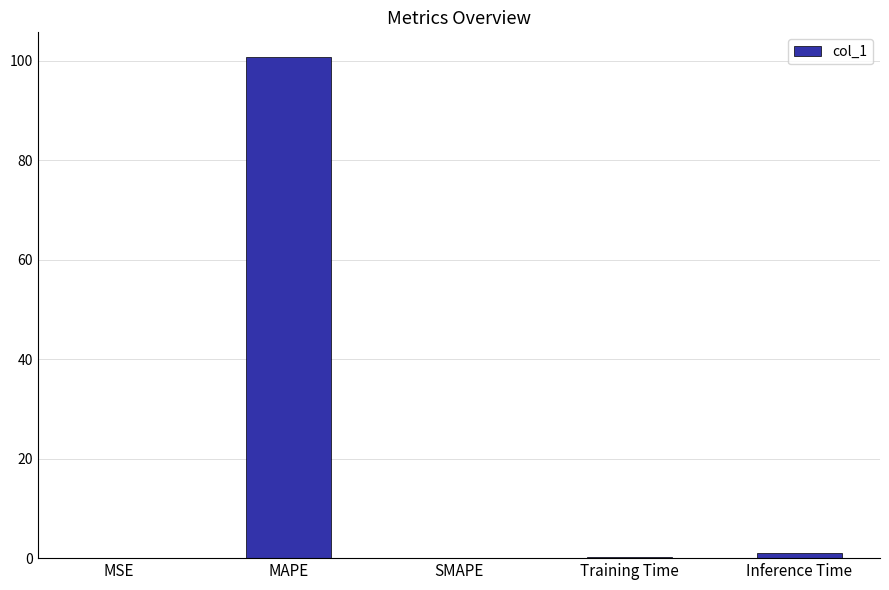

Which label corresponds to the largest value in the chart?

MAPE